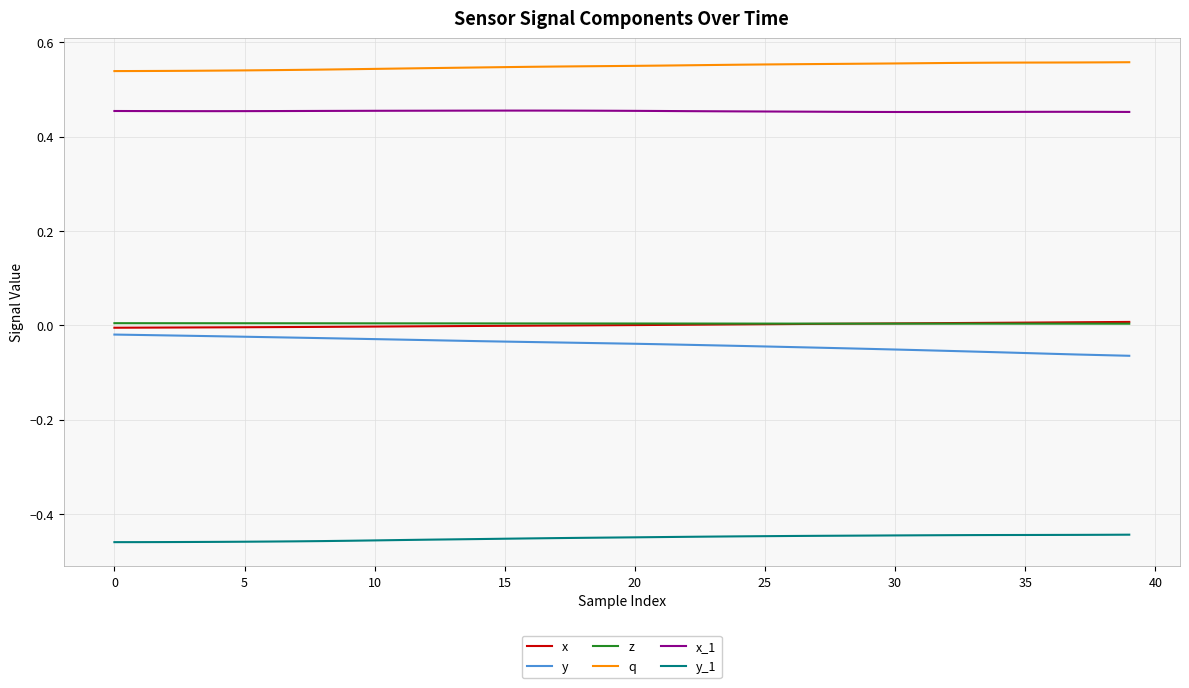

Which series has the largest total across all categories?

q